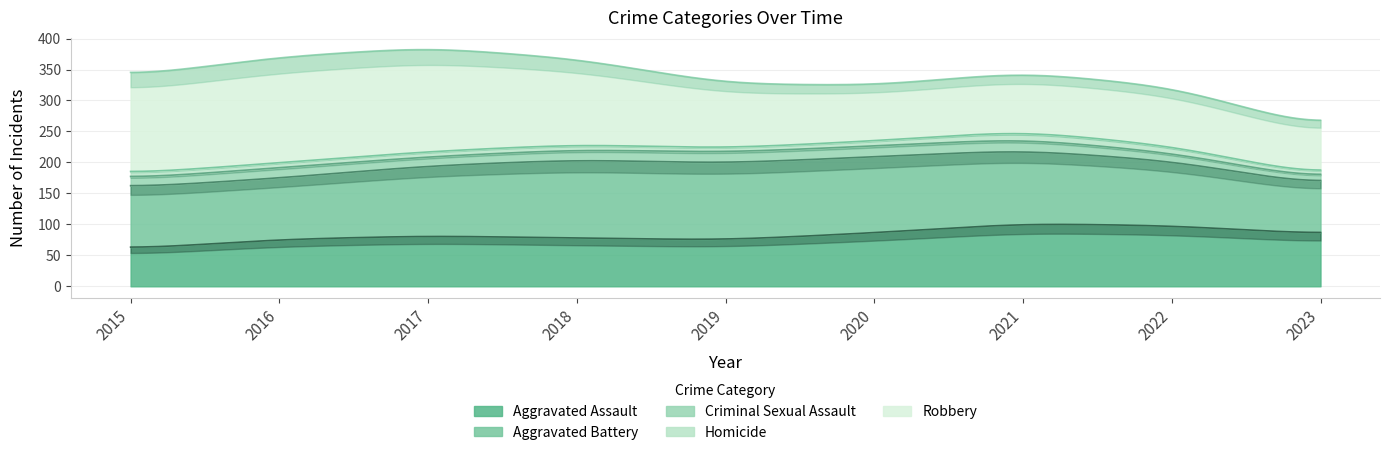

True or false: Homicide has more than 1 interior local peaks.

True